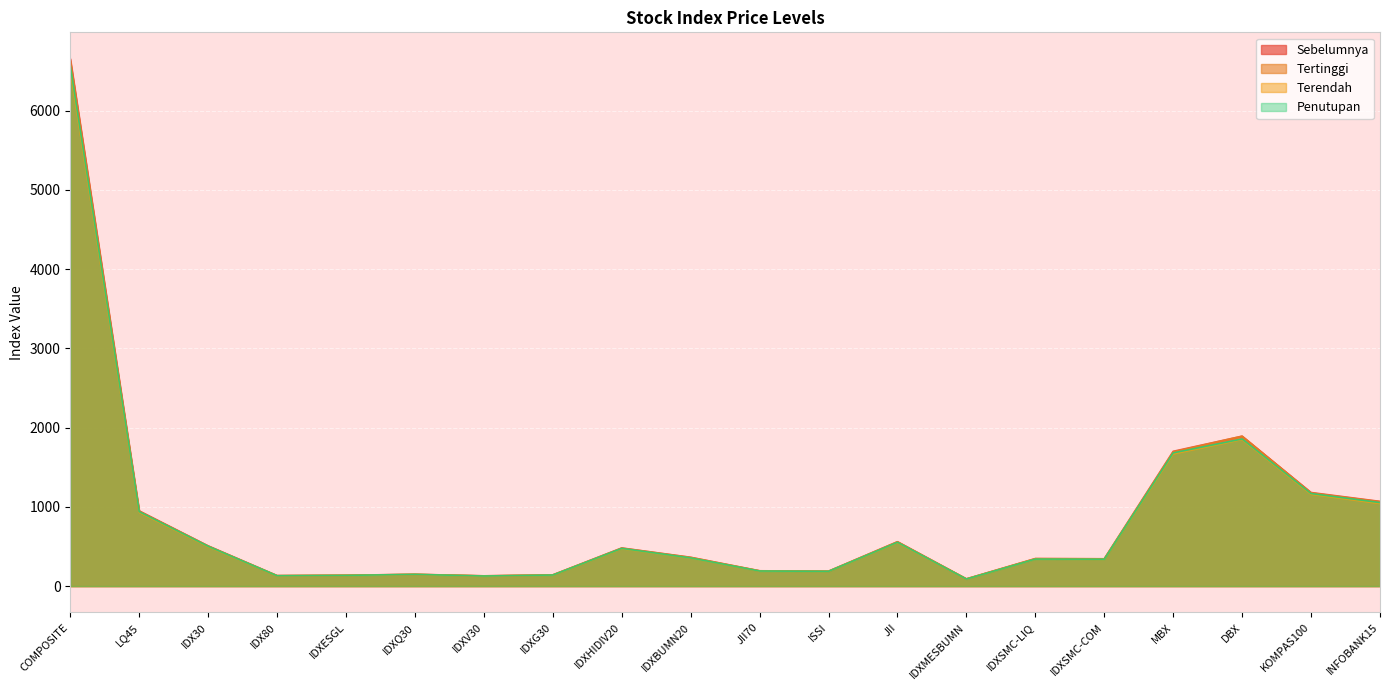

Between IDX30 and JII, which is larger?

JII